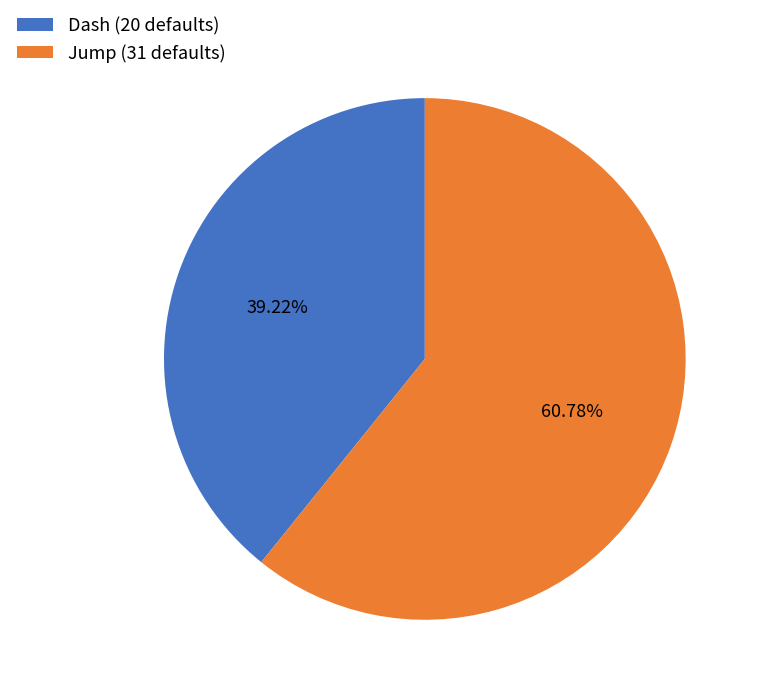

How many segments does this pie chart have?

2